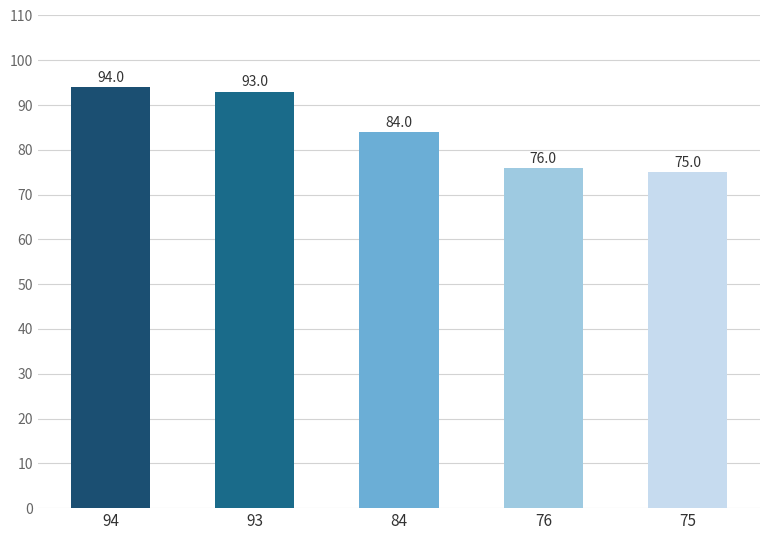

Is it true that the value at 76 is 76?

True